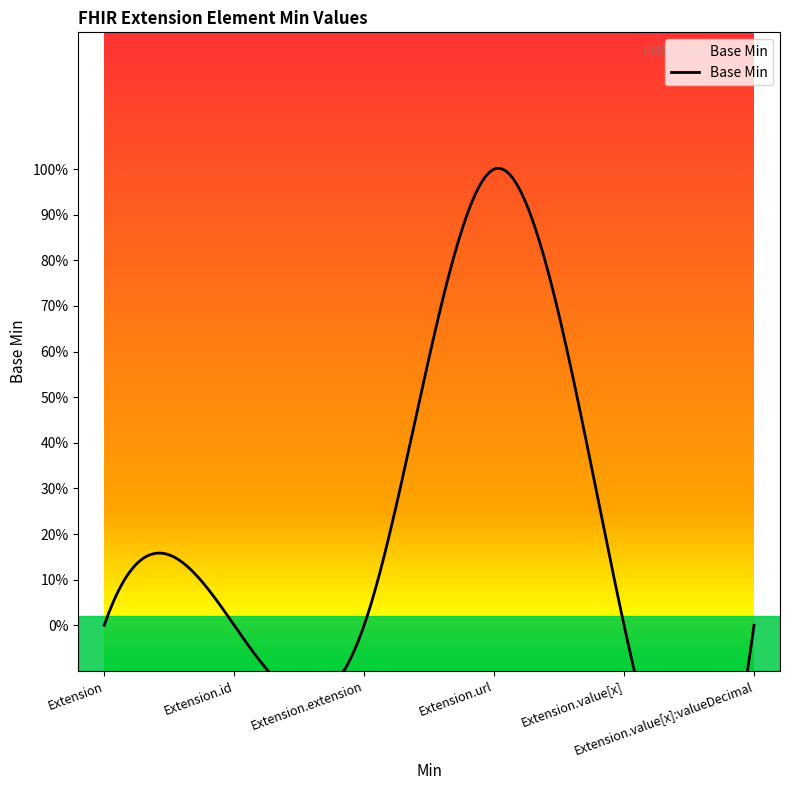

Which category has the highest value across all series?

Extension.url